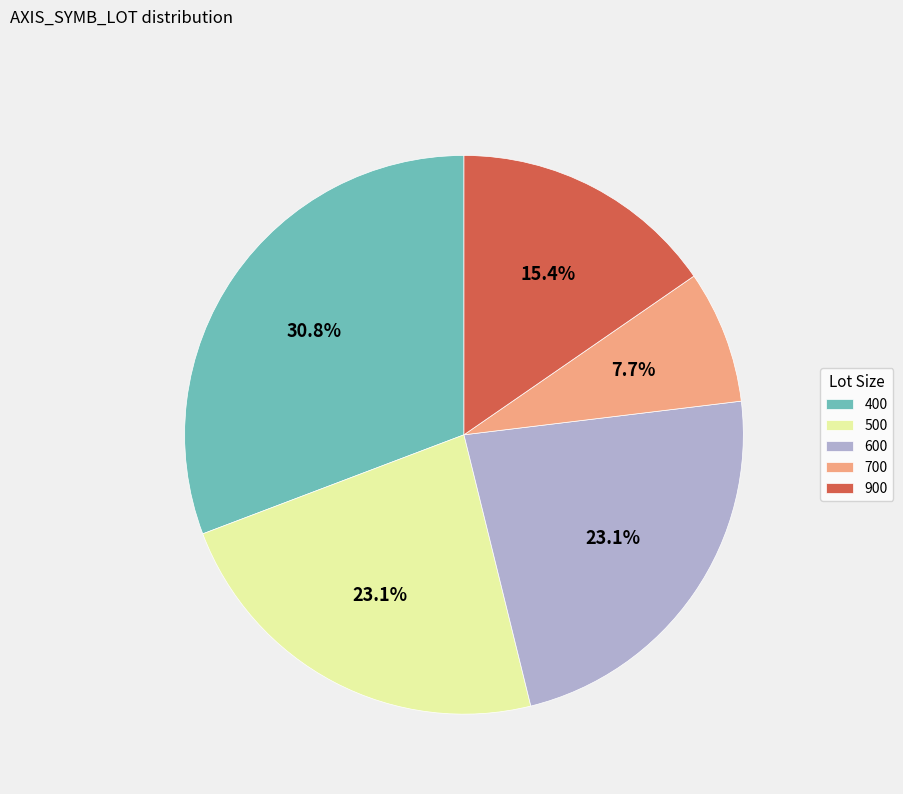

Which has a higher value, 400 or 600?

400